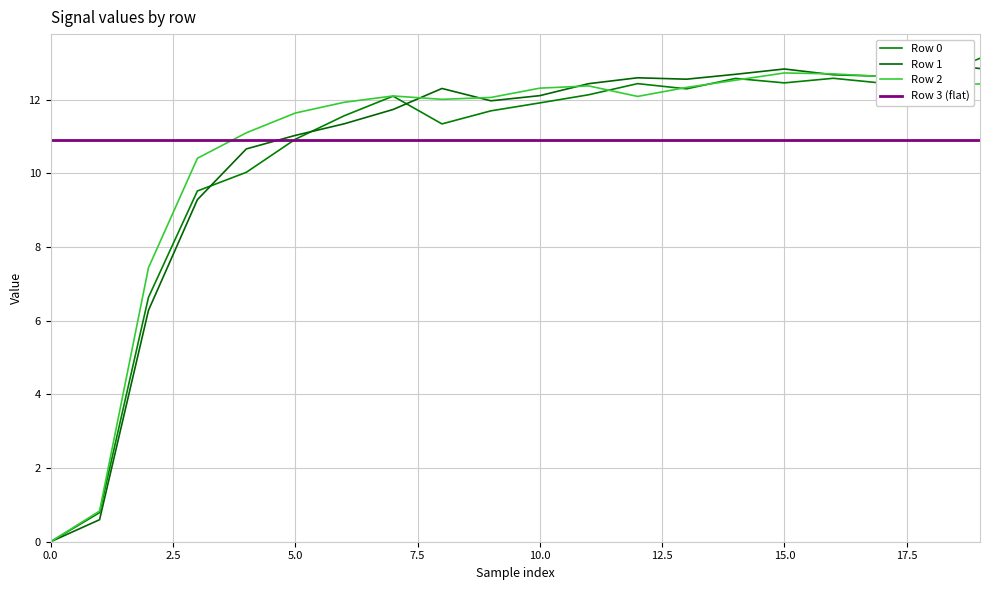

List the series in order of their overall mean, lowest first.

Row 0, Row 1, Row 2, Row 3 (flat)